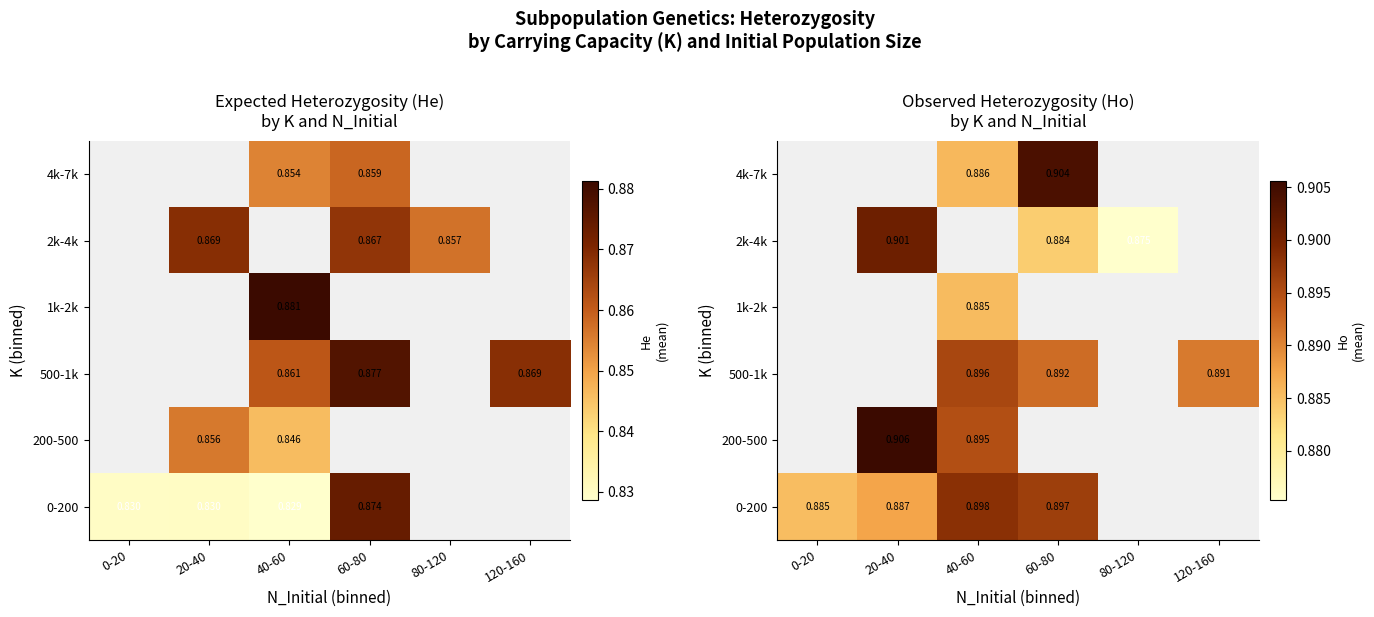

Between 120-160 and 40-60, which is larger?

40-60